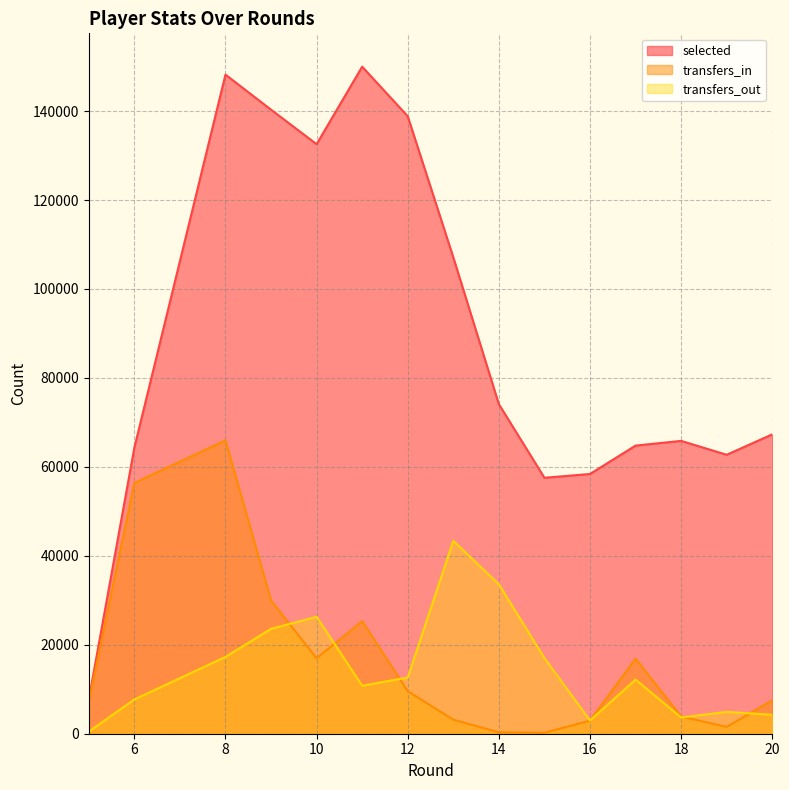

Is it true that transfers_in equals 7170 at 5?

True